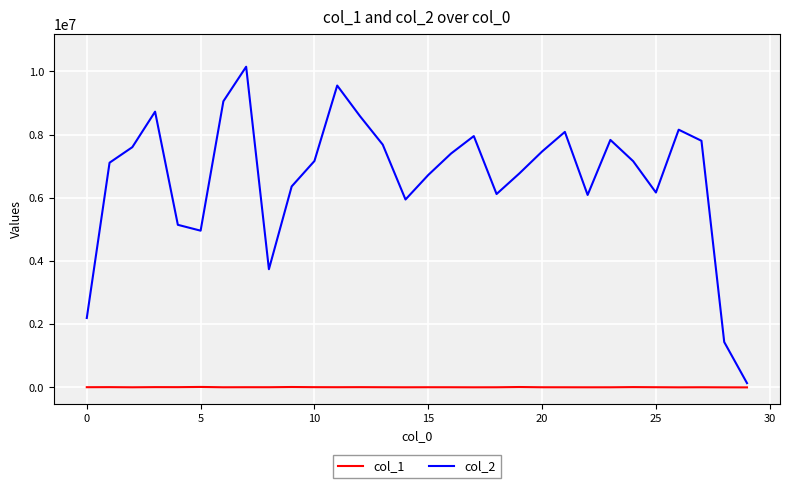

Rank the series by their maximum value, from lowest to highest.

col_1, col_2